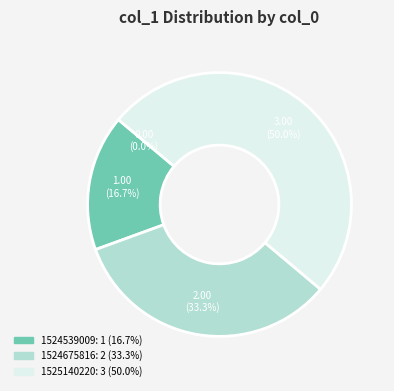

How many slices are in this pie chart?

4